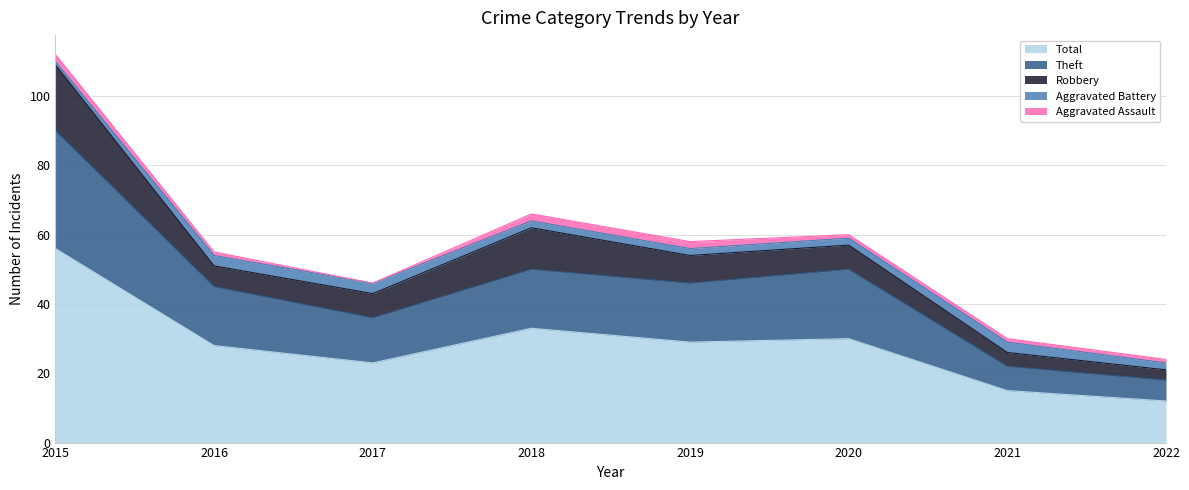

The Aggravated Battery series shows 2 at 2019. True or false?

True